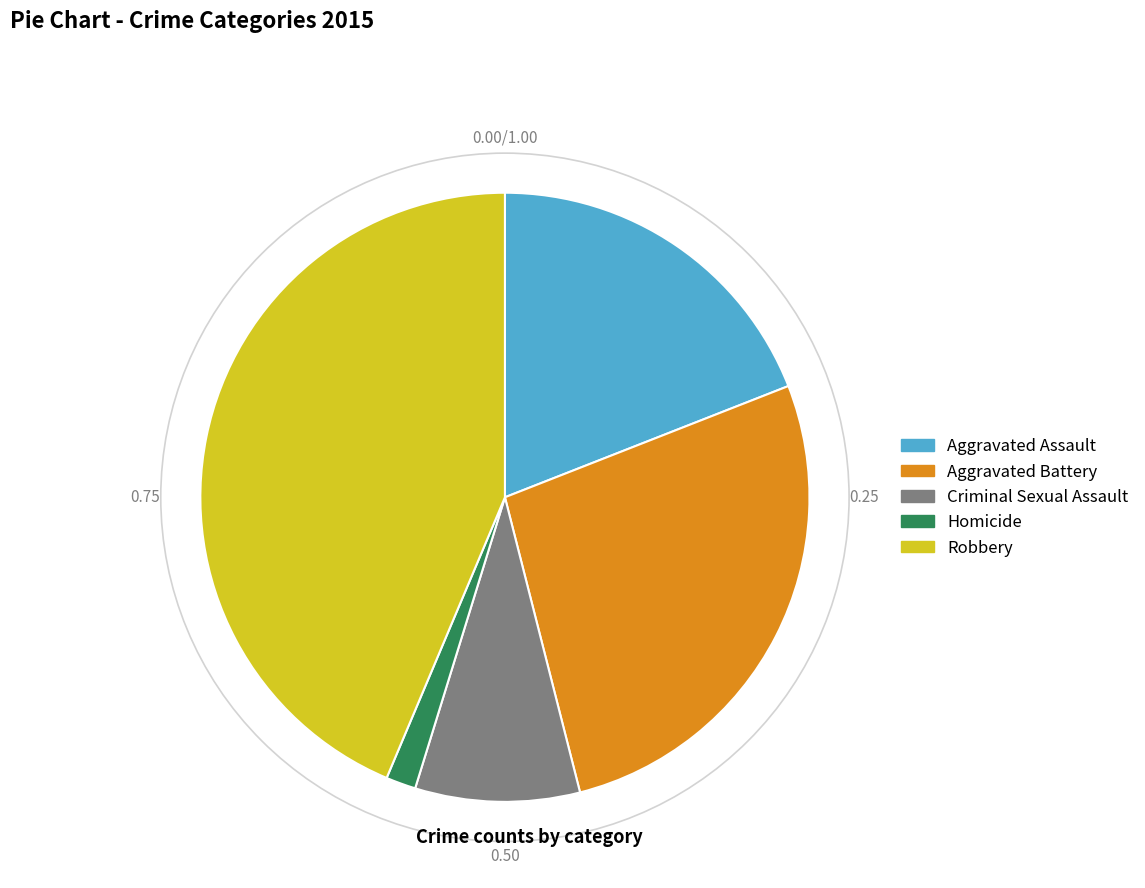

True or false: Homicide accounts for 14% of the total.

False